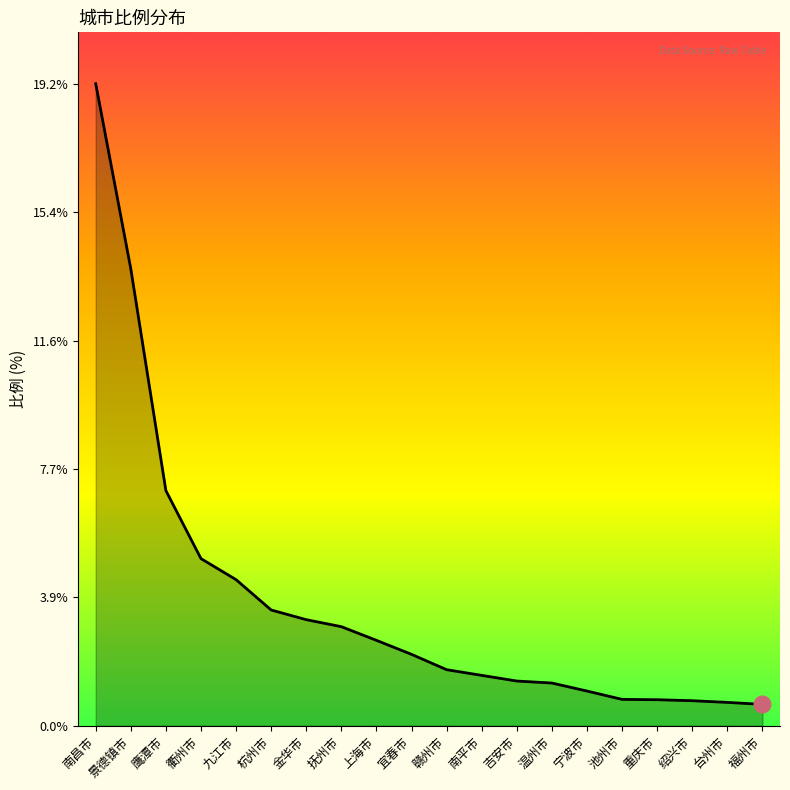

What is the difference between the values at 台州市 and 九江市?

3.7